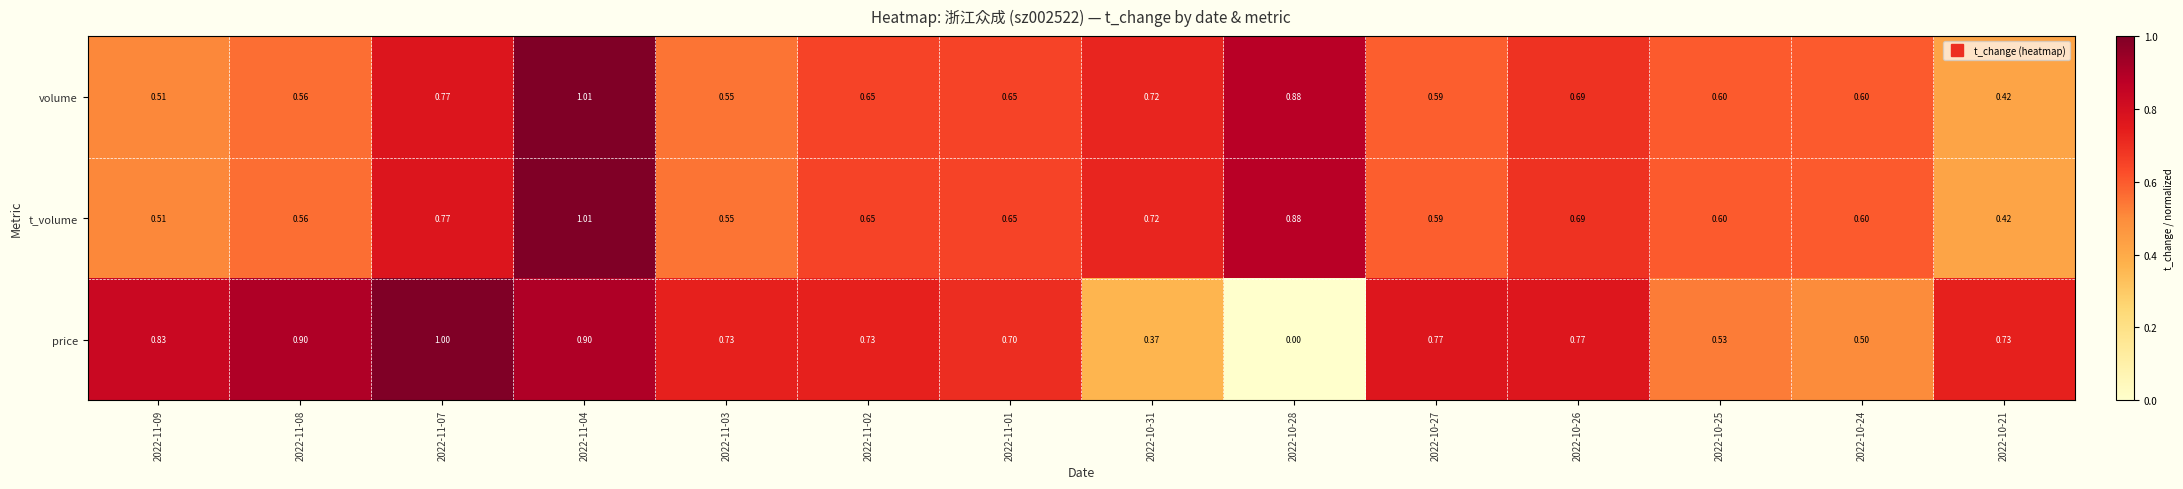

At how many categories does at least one series exceed 0?

14